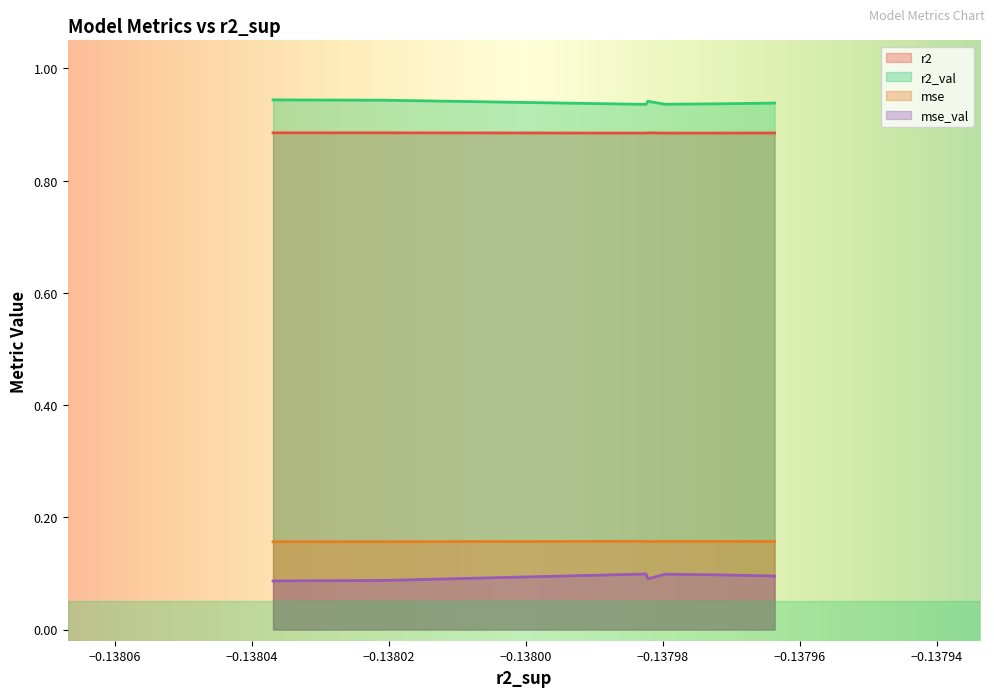

True or false: mse and mse_val intersect in this chart.

False